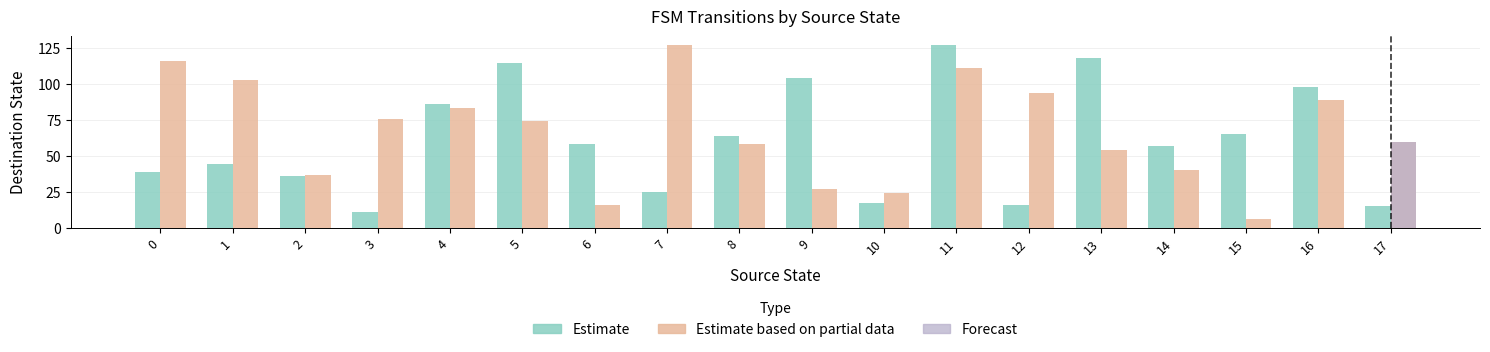

What is the greatest value displayed?

127